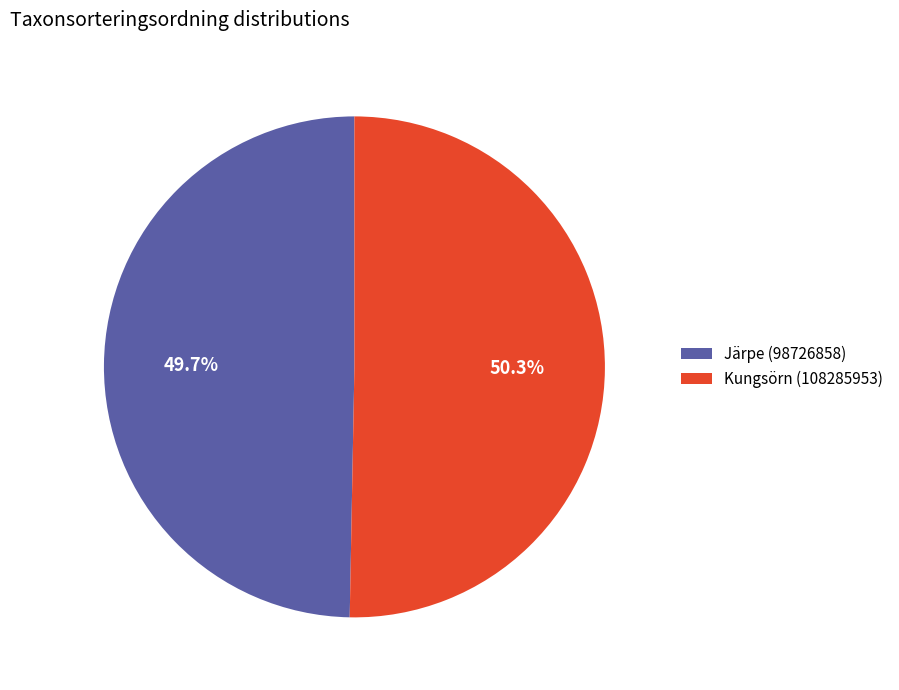

Which has a higher value, Kungsörn (108285953) or Järpe (98726858)?

Kungsörn (108285953)